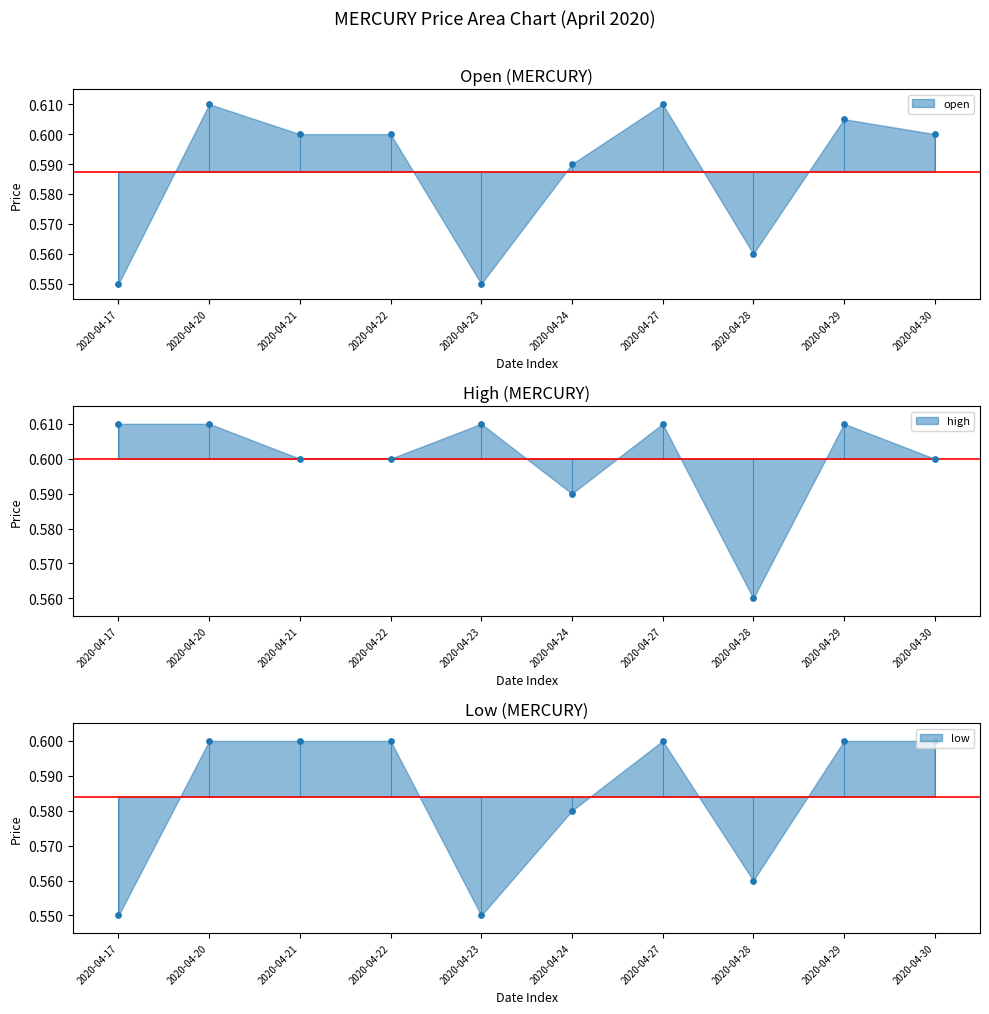

Which series contains the highest Y value?

open